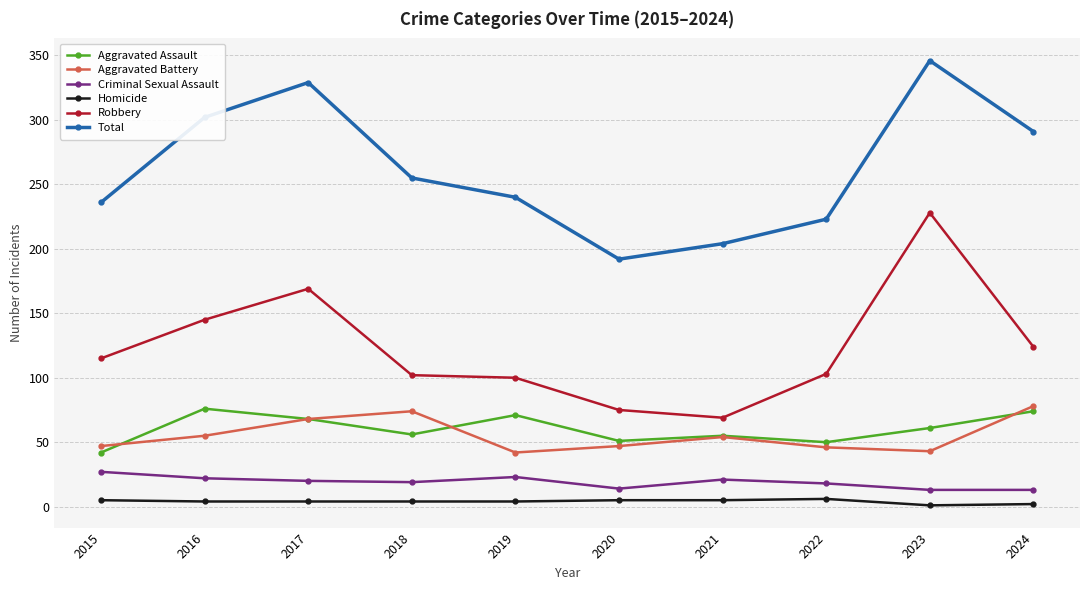

What are all the series names shown in the legend?

Aggravated Assault, Aggravated Battery, Criminal Sexual Assault, Homicide, Robbery, Total